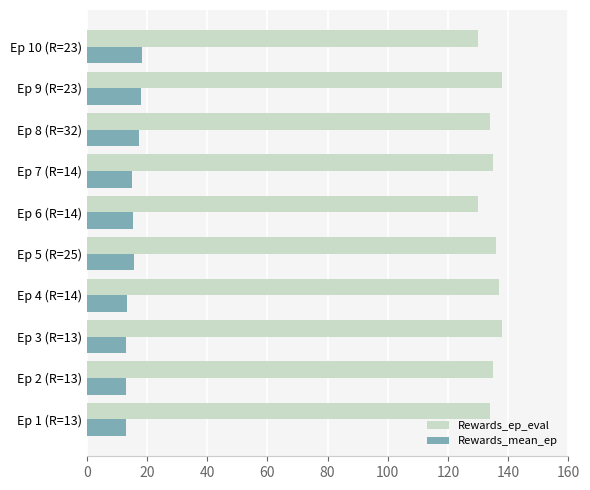

List the series in order of their peak value, lowest first.

Rewards_mean_ep, Rewards_ep_eval